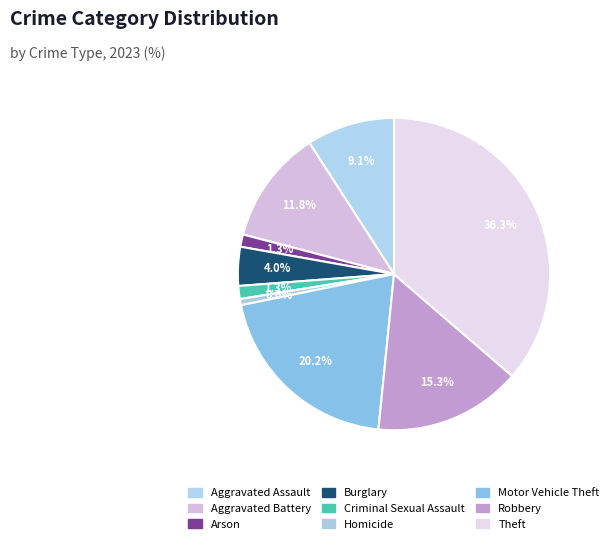

Which category has the biggest portion of the pie?

Theft